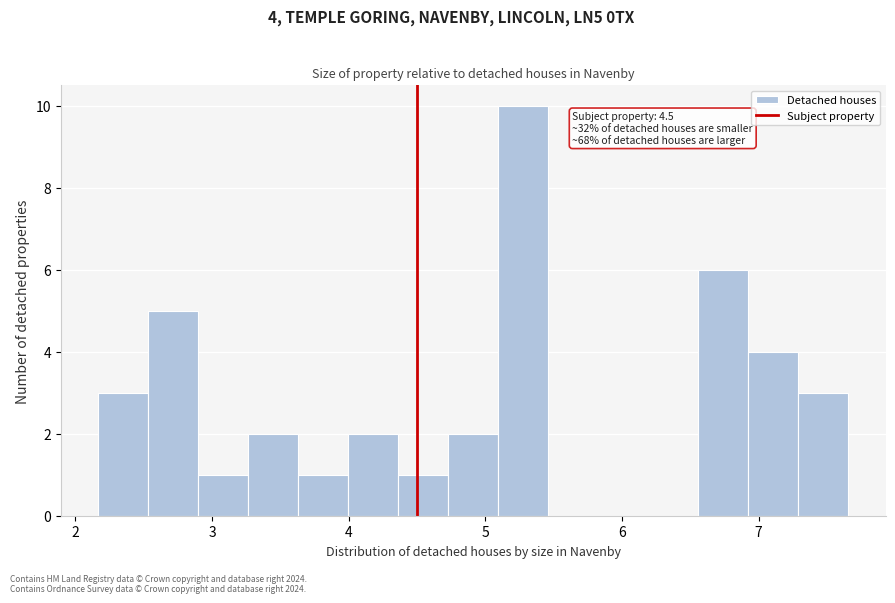

Around what value on the x-axis is the tallest bar? Give the approximate position of its centre, as read against the axis.

5.3